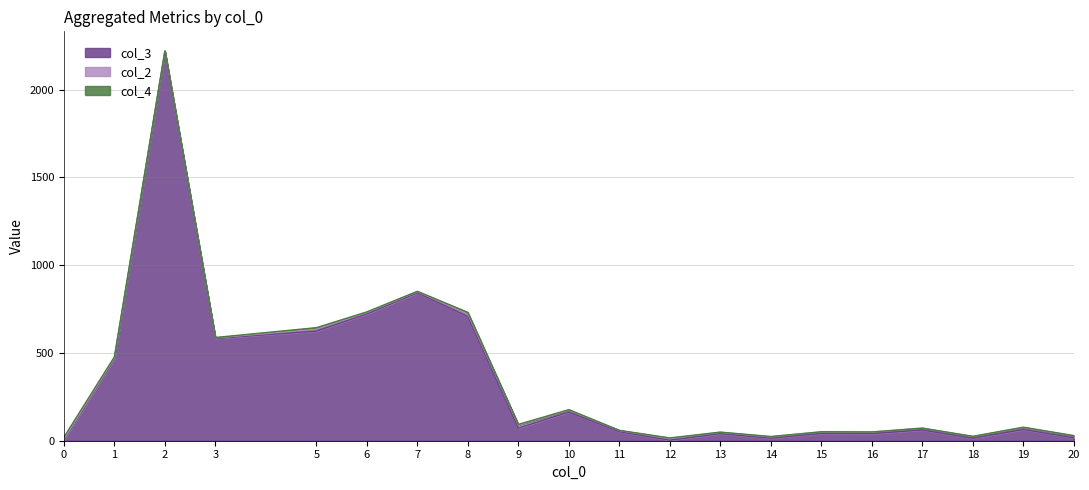

The col_3 series shows 1022 at 6. True or false?

False